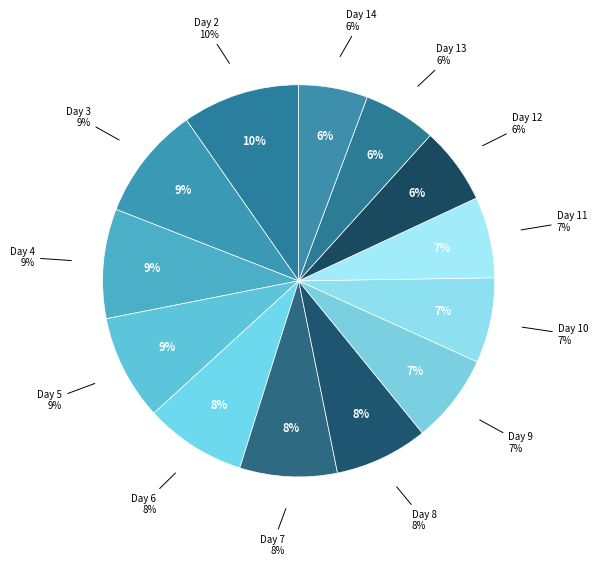

What percentage is the 12 slice, to the nearest percent?

6%